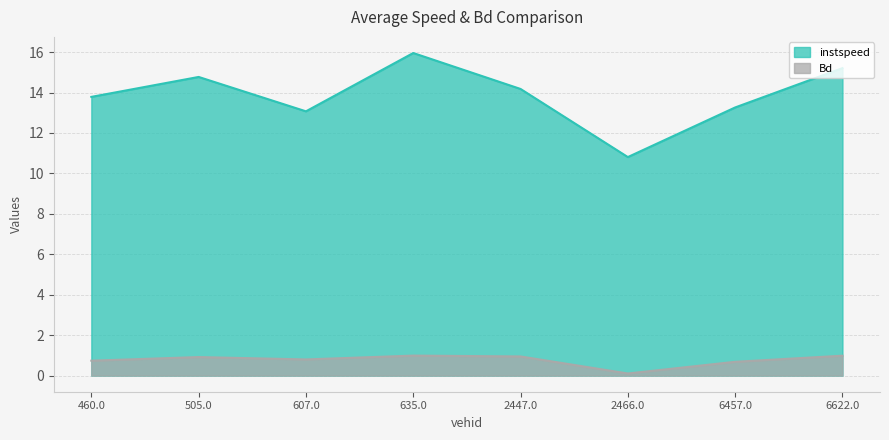

True or false: instspeed and Bd intersect in this chart.

False